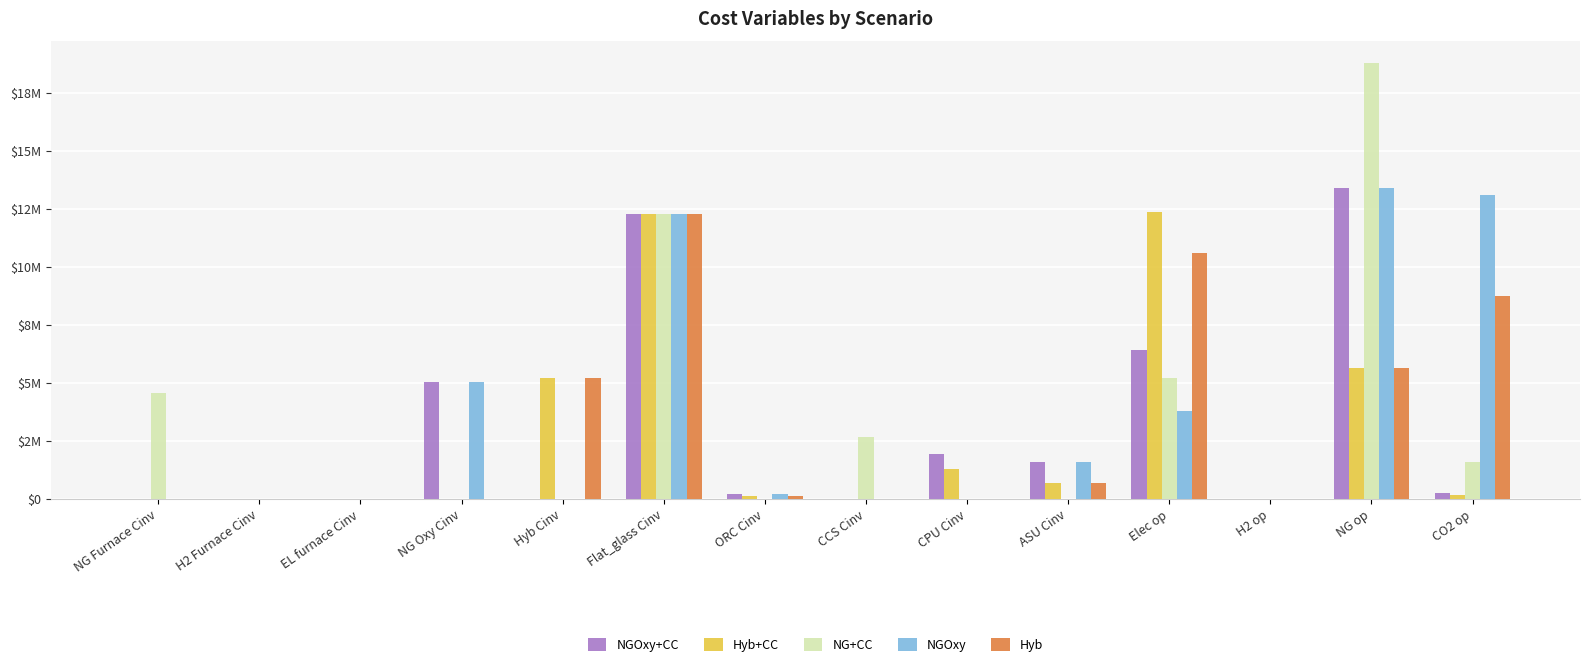

Are the bars grouped side by side (vs. stacked)?

Yes